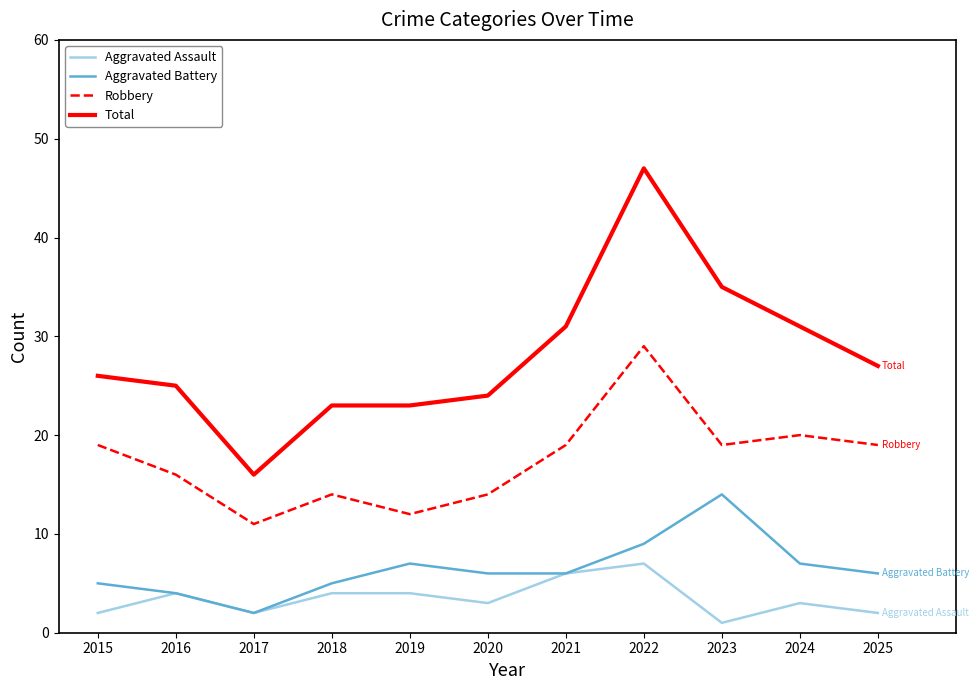

Is it true that Total equals 24 at 2020?

True